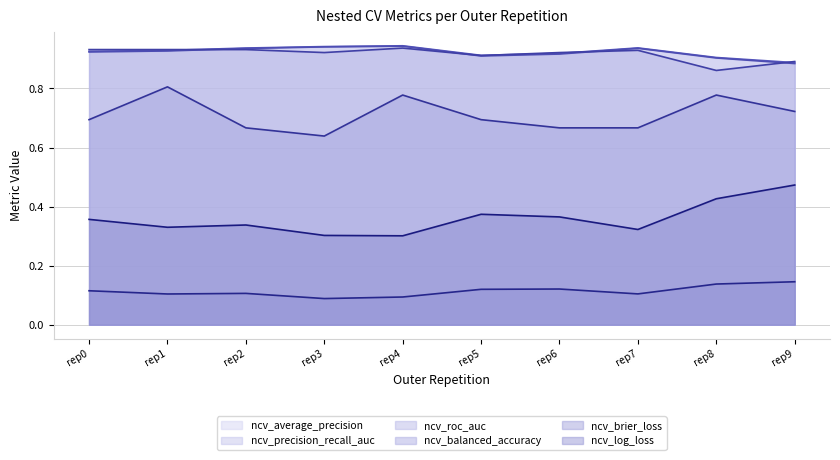

True or false: ncv_log_loss and ncv_average_precision cross at least once.

False